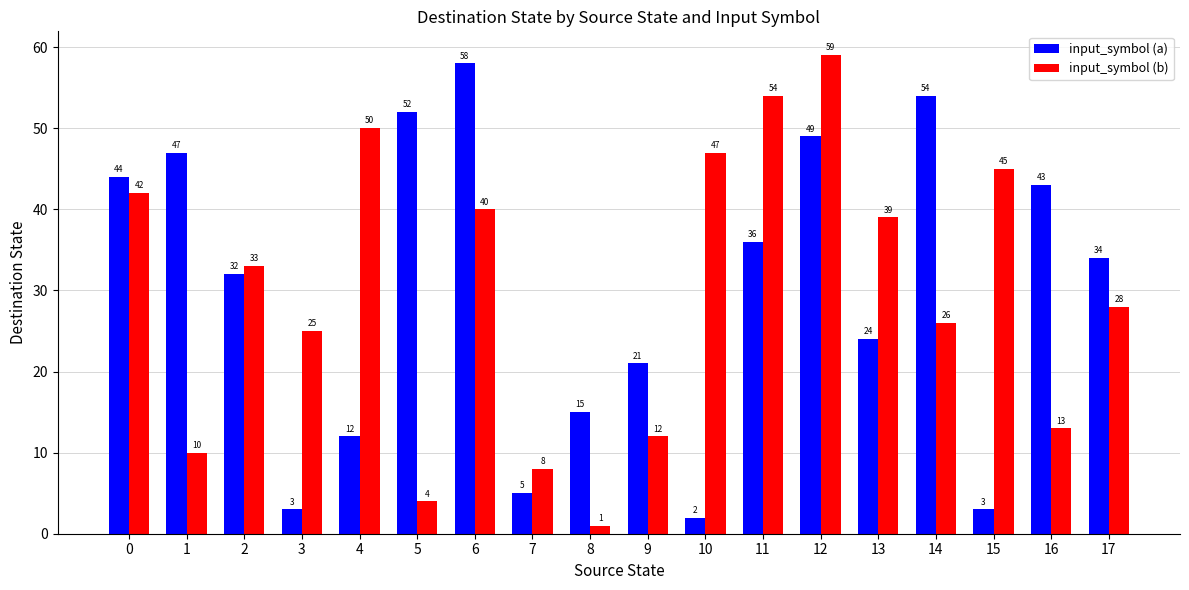

How many data points in input_symbol (b) are less than 33?

9